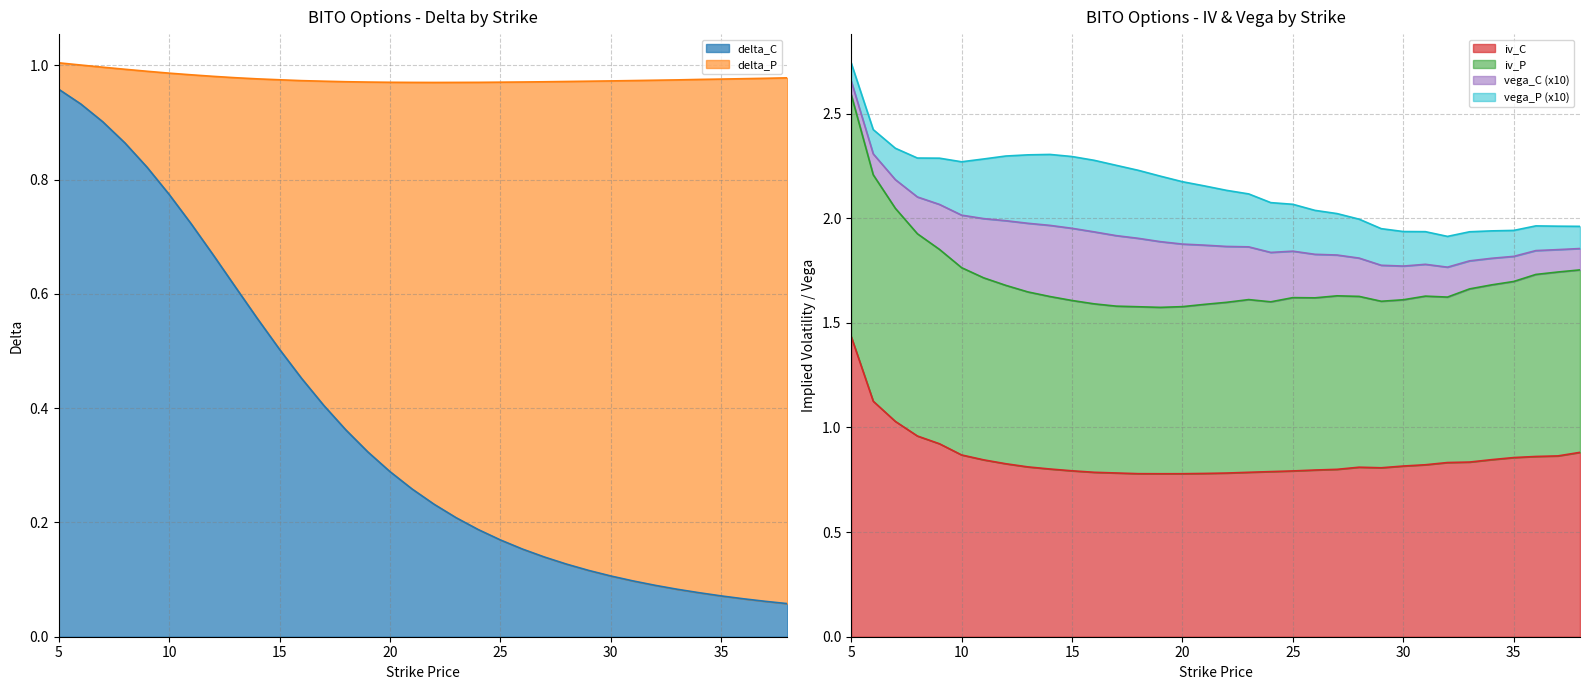

Which category has the highest value in the iv_C series?

5